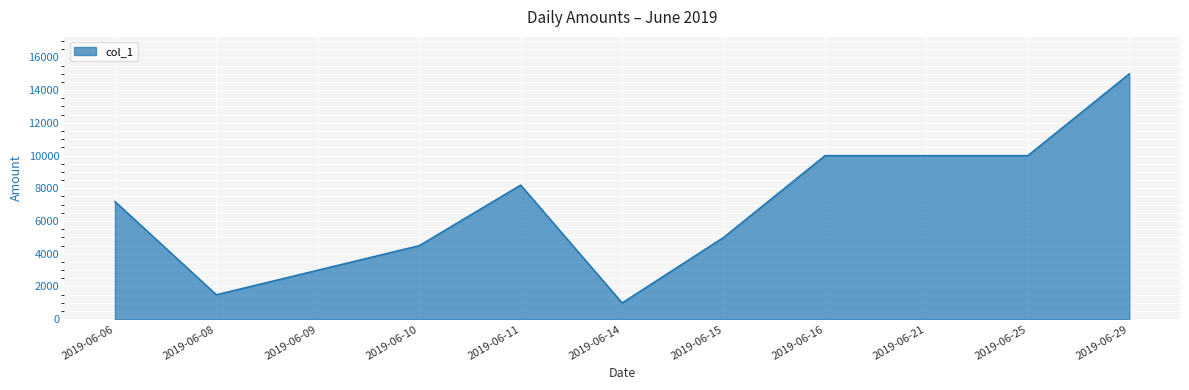

What is the sum of the values at 2019-06-10 and 2019-06-25?

14500